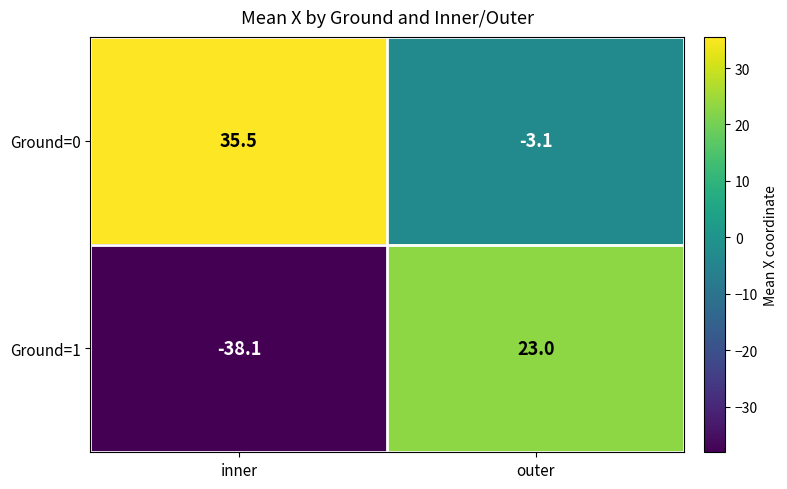

Reading right to left, extract all data points from this chart.

Ground=0: outer=-3.1	inner=35.5
Ground=1: outer=23.0	inner=-38.1